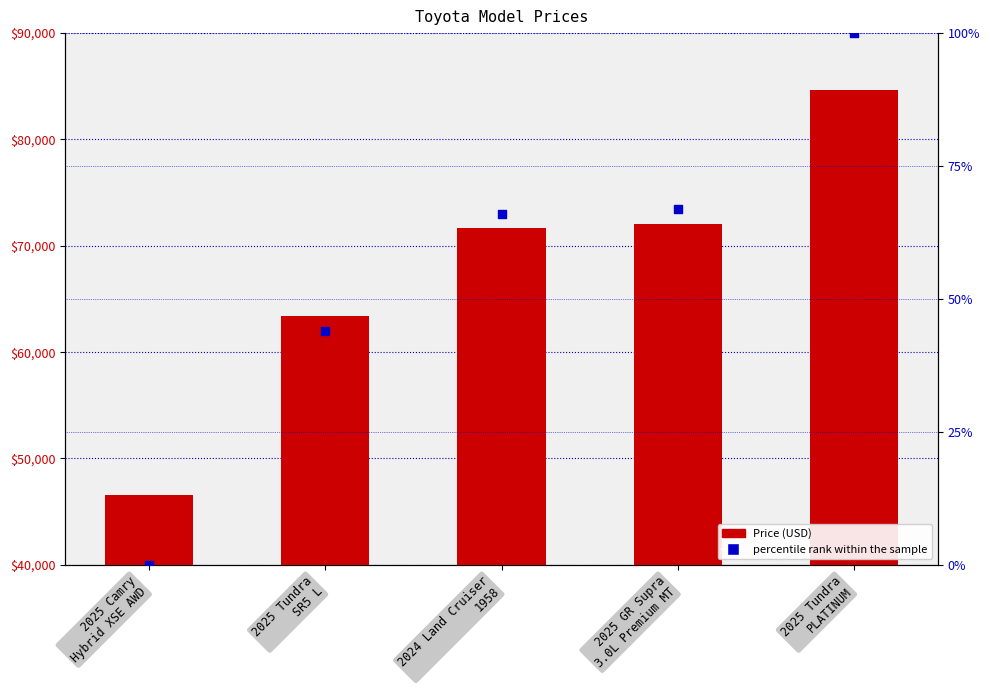

Is the value of Price at 2025 Tundra
SR5 L greater than the value of percentile rank within the sample at 2025 Camry
Hybrid XSE AWD?

Yes